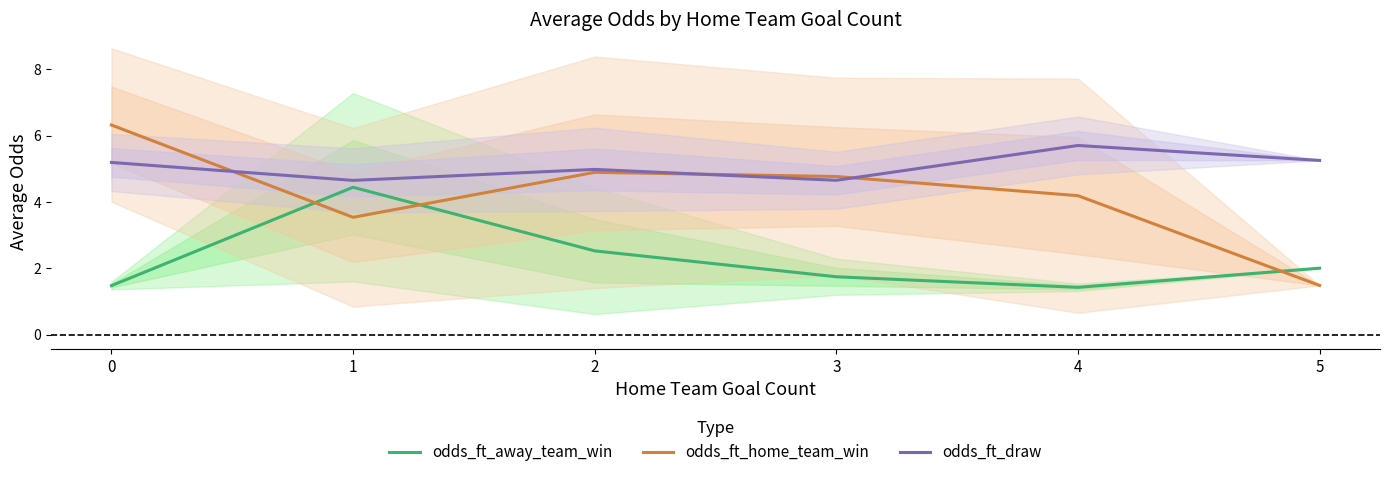

List the labels in order of odds_ft_draw value, largest first.

4, 5, 0, 2, 3, 1